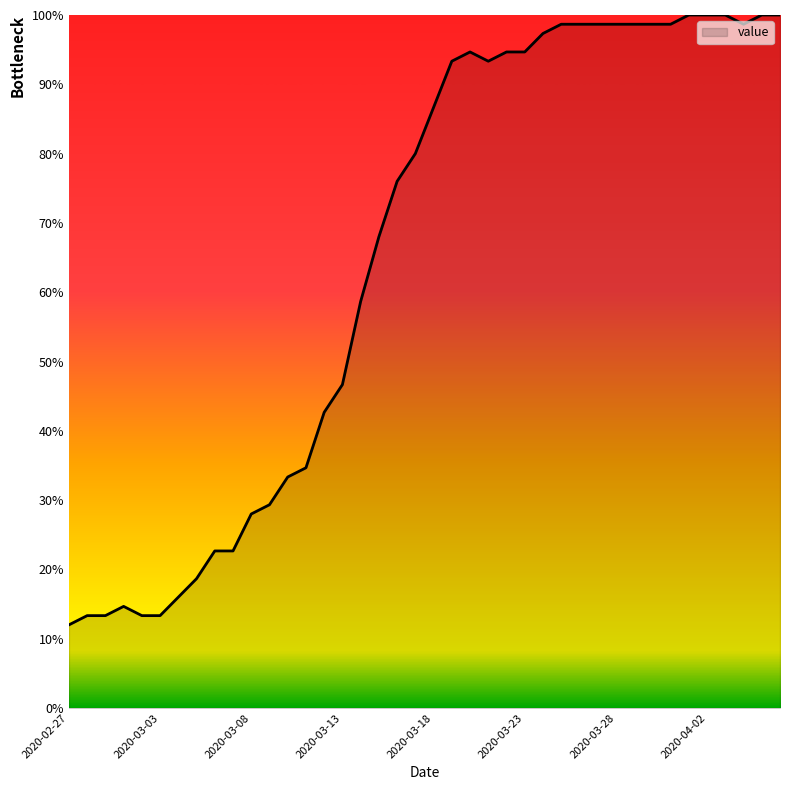

What is the maximum value shown in the chart?

100.0